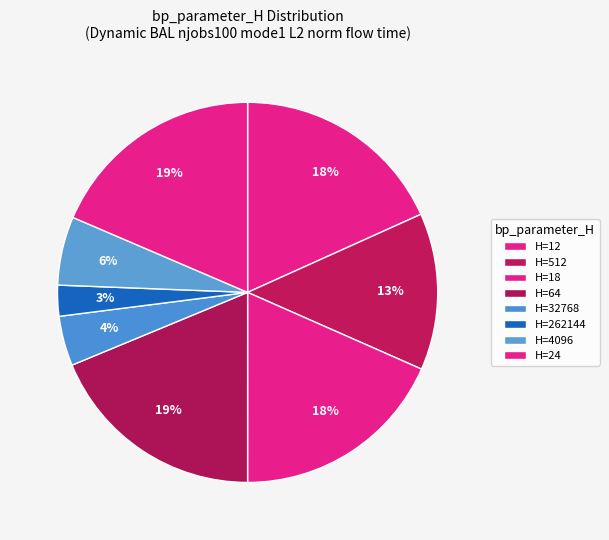

How many slices are in this pie chart?

8